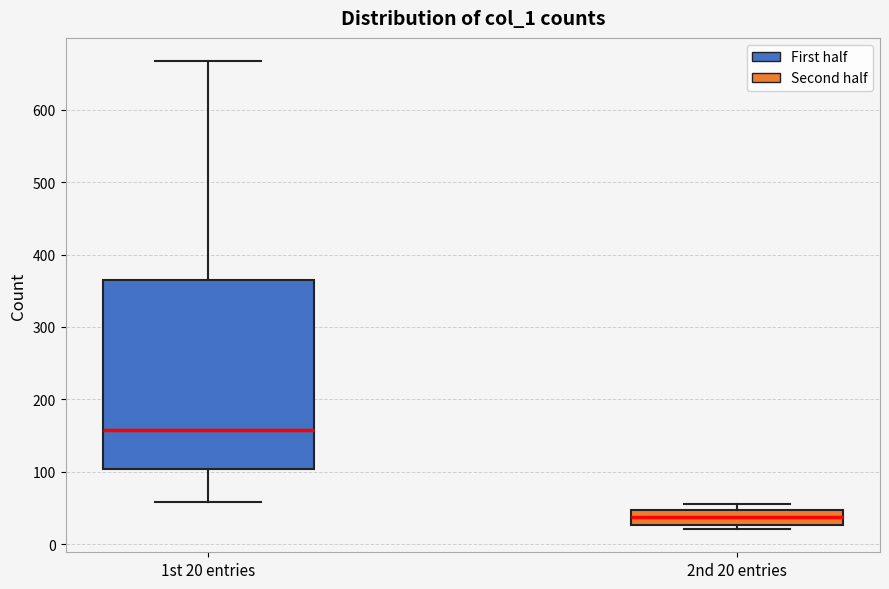

Where does the median line of the box for 2nd 20 entries sit on the y-axis? The values are not printed on the chart, so give them approximately, as read against the axis.

40